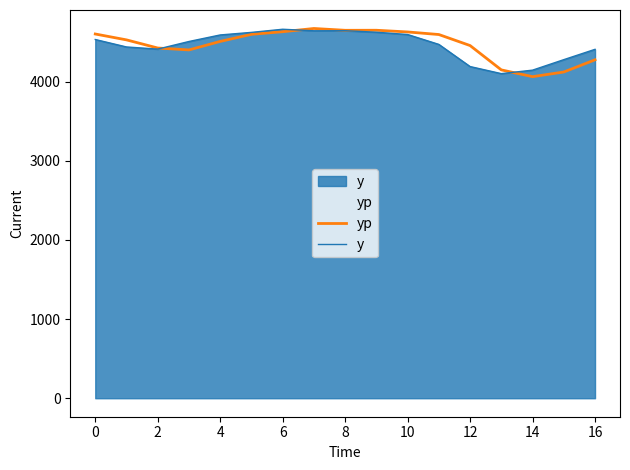

How many intersections are there between y and yp?

3